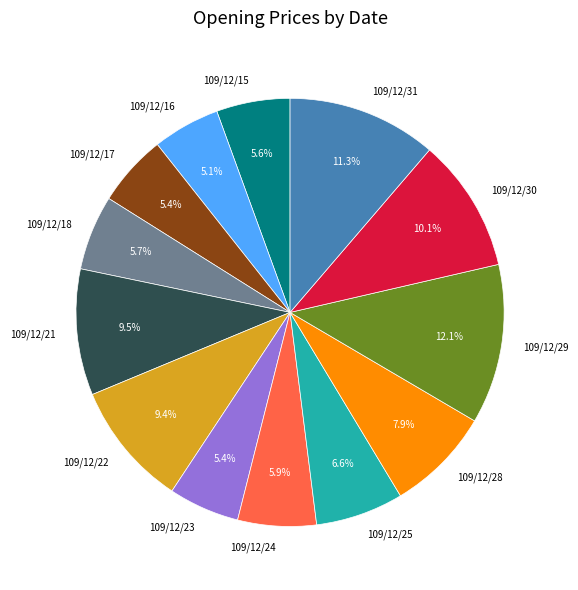

What percentage is NOT represented by 109/12/15?

94.4%